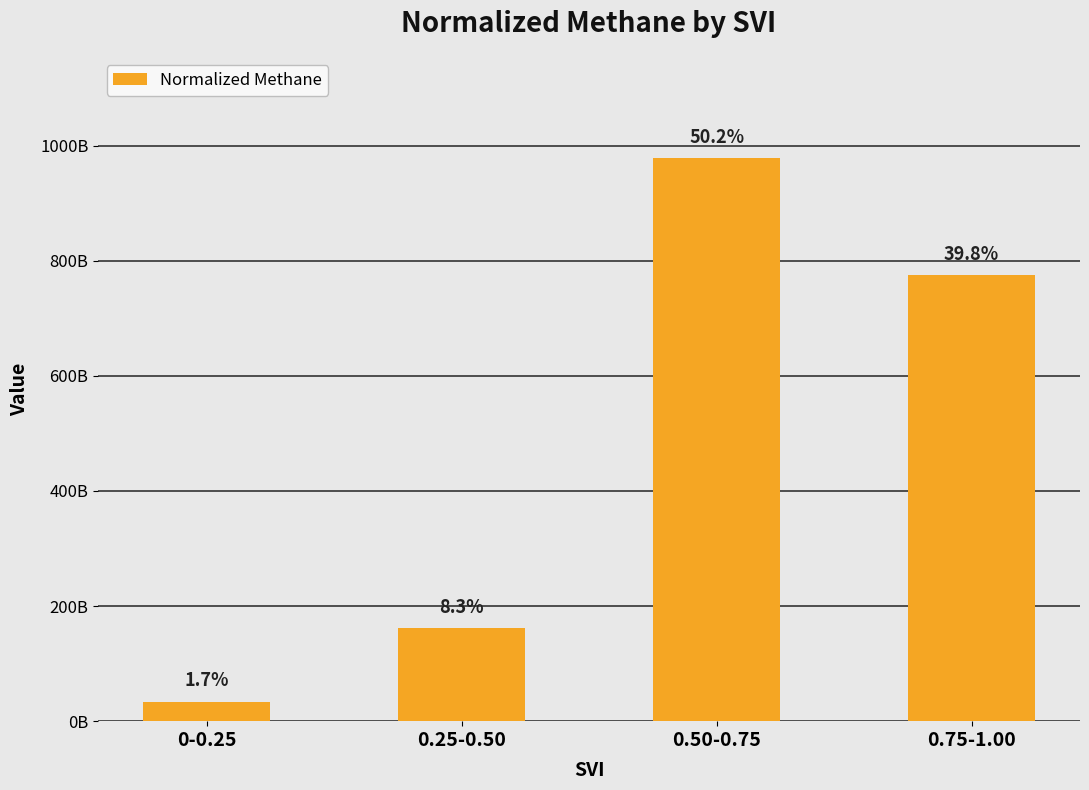

Which has a higher value, 0.50-0.75 or 0-0.25?

0.50-0.75